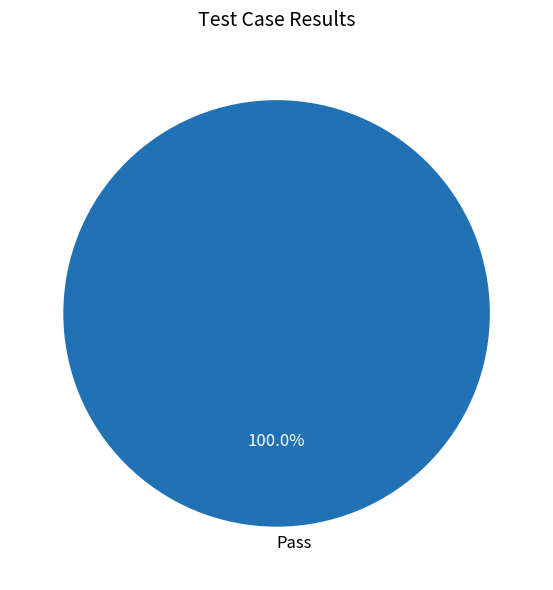

What percentage is the Pass slice, to the nearest percent?

100%